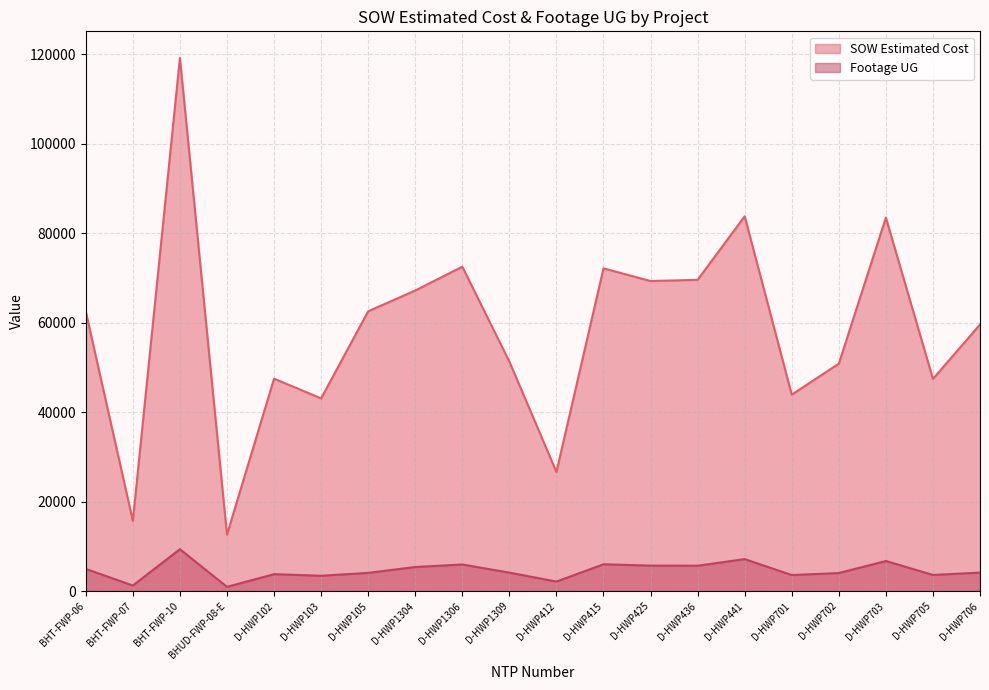

Is it true that Footage UG equals 3677.5 at D-HWP412?

False